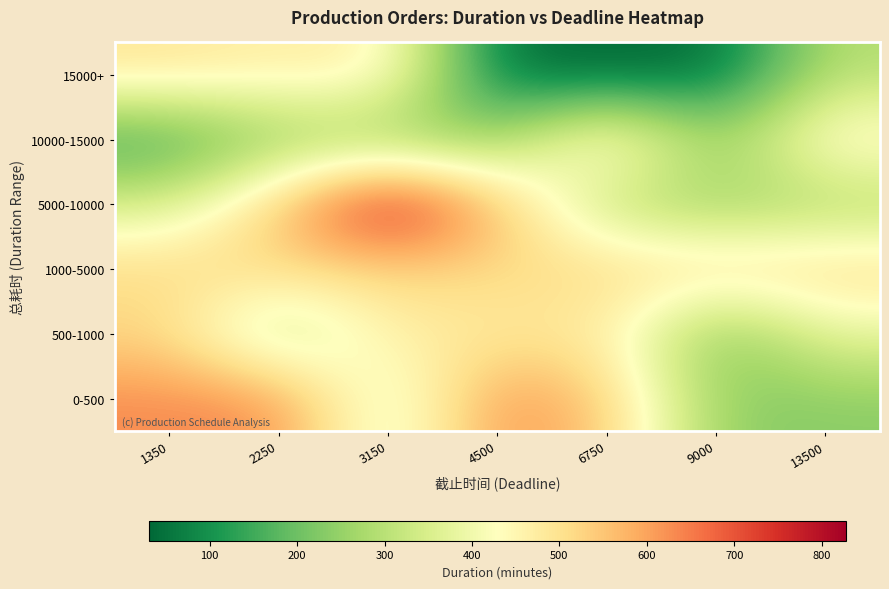

Reading left to right, what are all the values shown in this chart?

15000+: 1350=494	2250=466	3150=476	4500=40	6750=30	9000=40	13500=295
10000-15000: 1350=138	2250=246	3150=236	4500=236	6750=518	9000=236	13500=476
5000-10000: 1350=342	2250=548	3150=828	4500=560	6750=295	9000=255	13500=275
1000-5000: 1350=518	2250=518	3150=518	4500=518	6750=518	9000=518	13500=518
500-1000: 1350=518	2250=290	3150=476	4500=476	6750=476	9000=206	13500=382
0-500: 1350=630	2250=630	3150=342	4500=630	6750=548	9000=236	13500=236